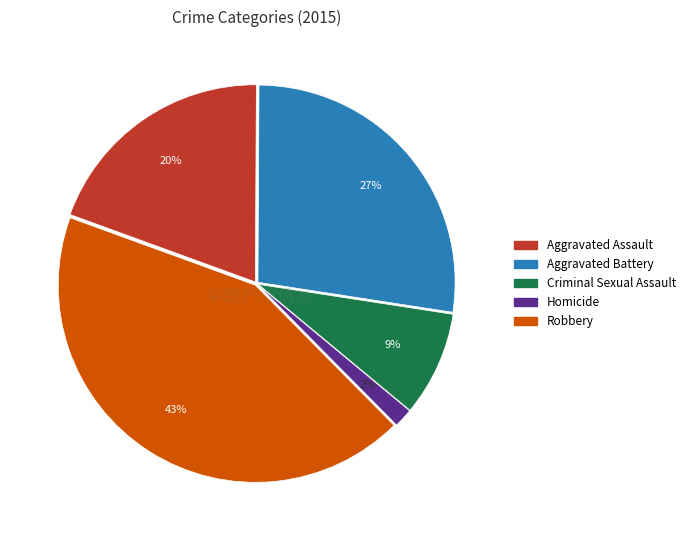

How many segments does this pie chart have?

5